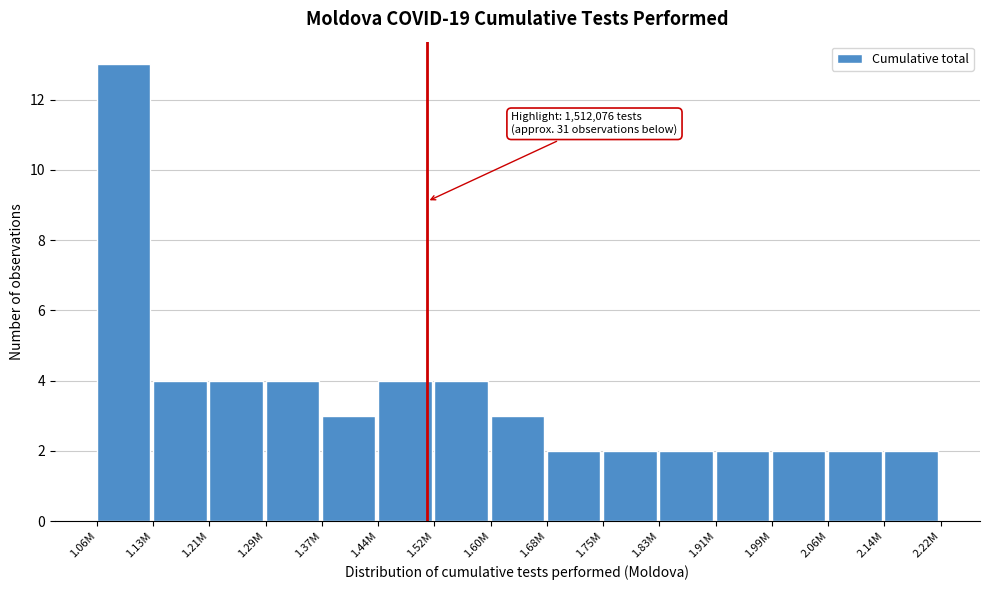

Reading right to left, extract all data points from this chart.

2	2	2	2	2	2	2	3	4	4	3	4	4	4	13